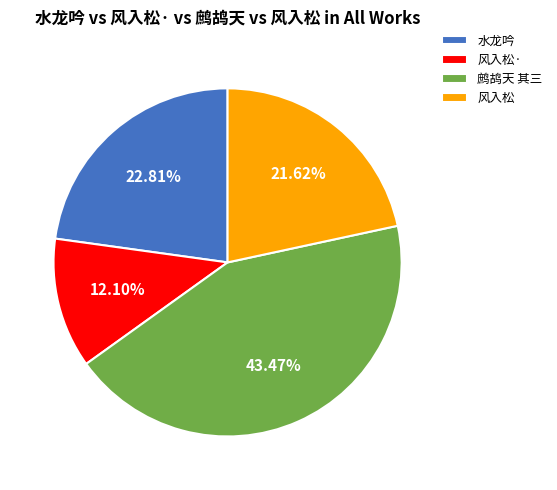

Is there a majority slice in this chart?

No